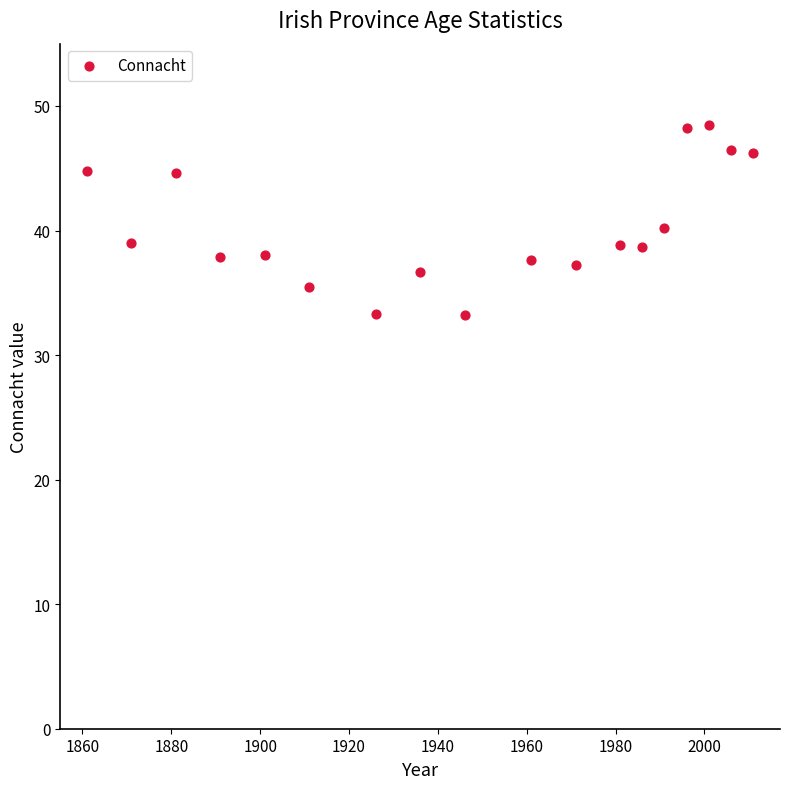

What is the range of X values (max minus min)?

150.0